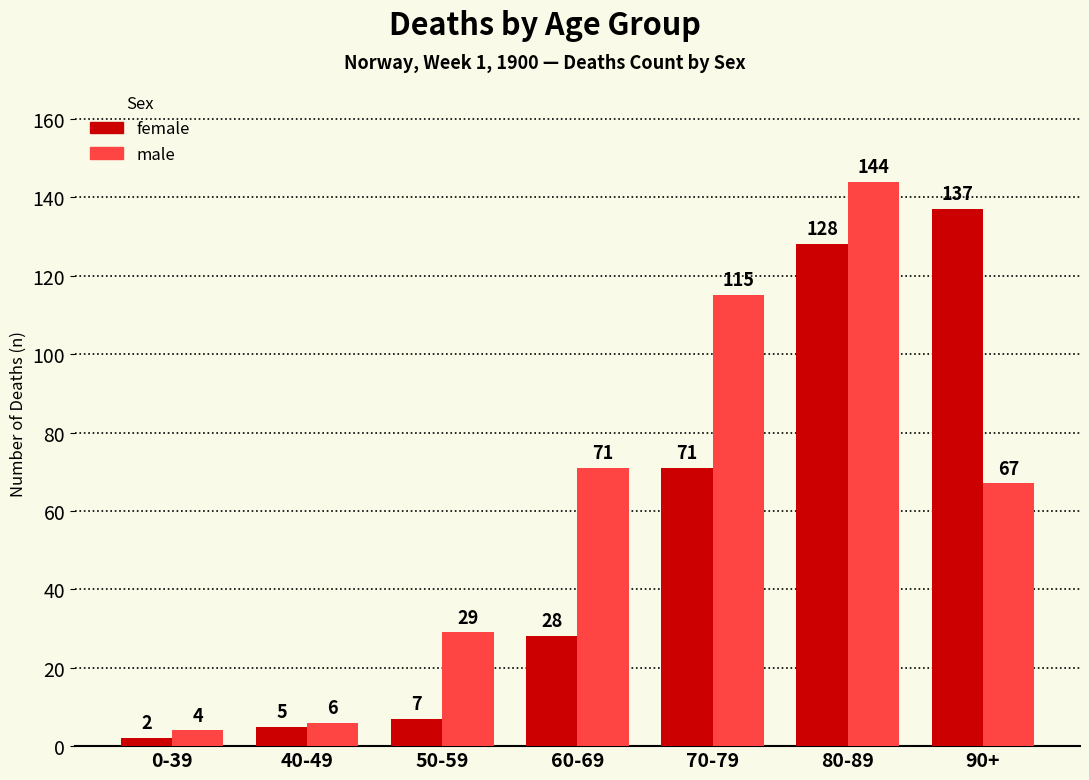

How many data points does each series have?

7